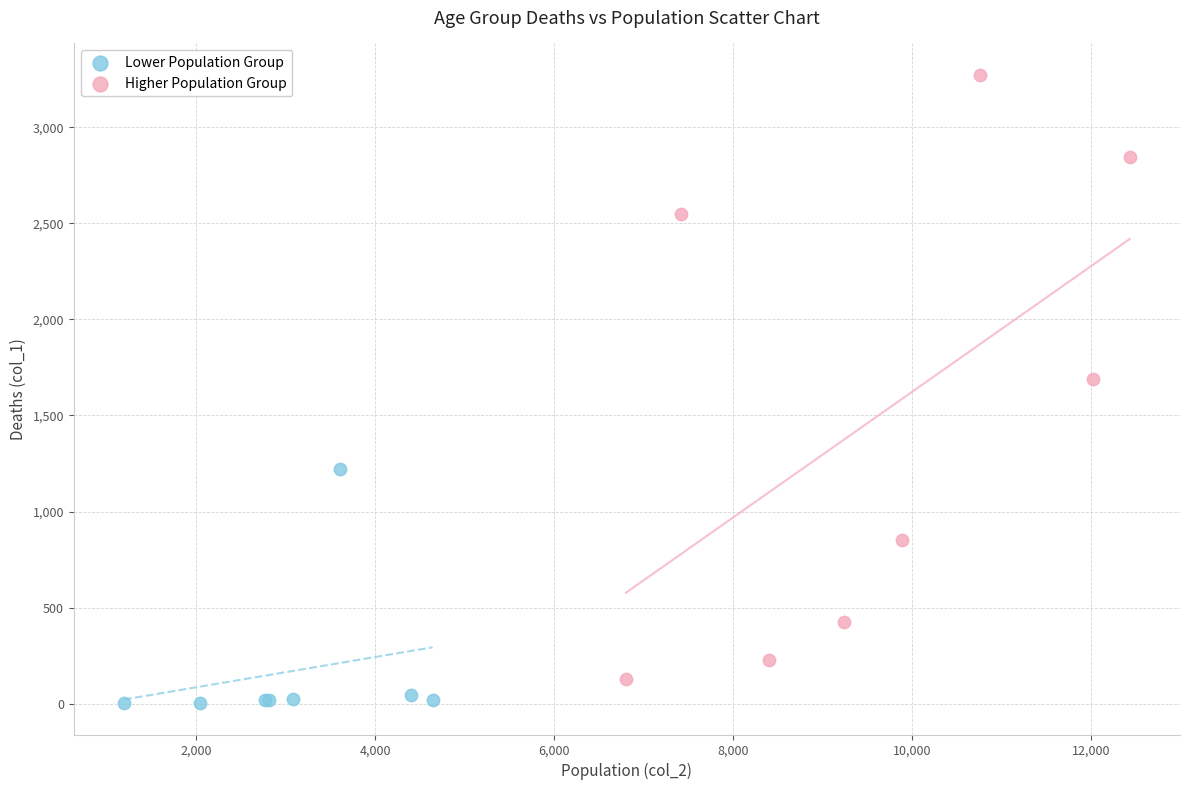

Which series has the largest Y range (max minus min)?

Higher Population Group